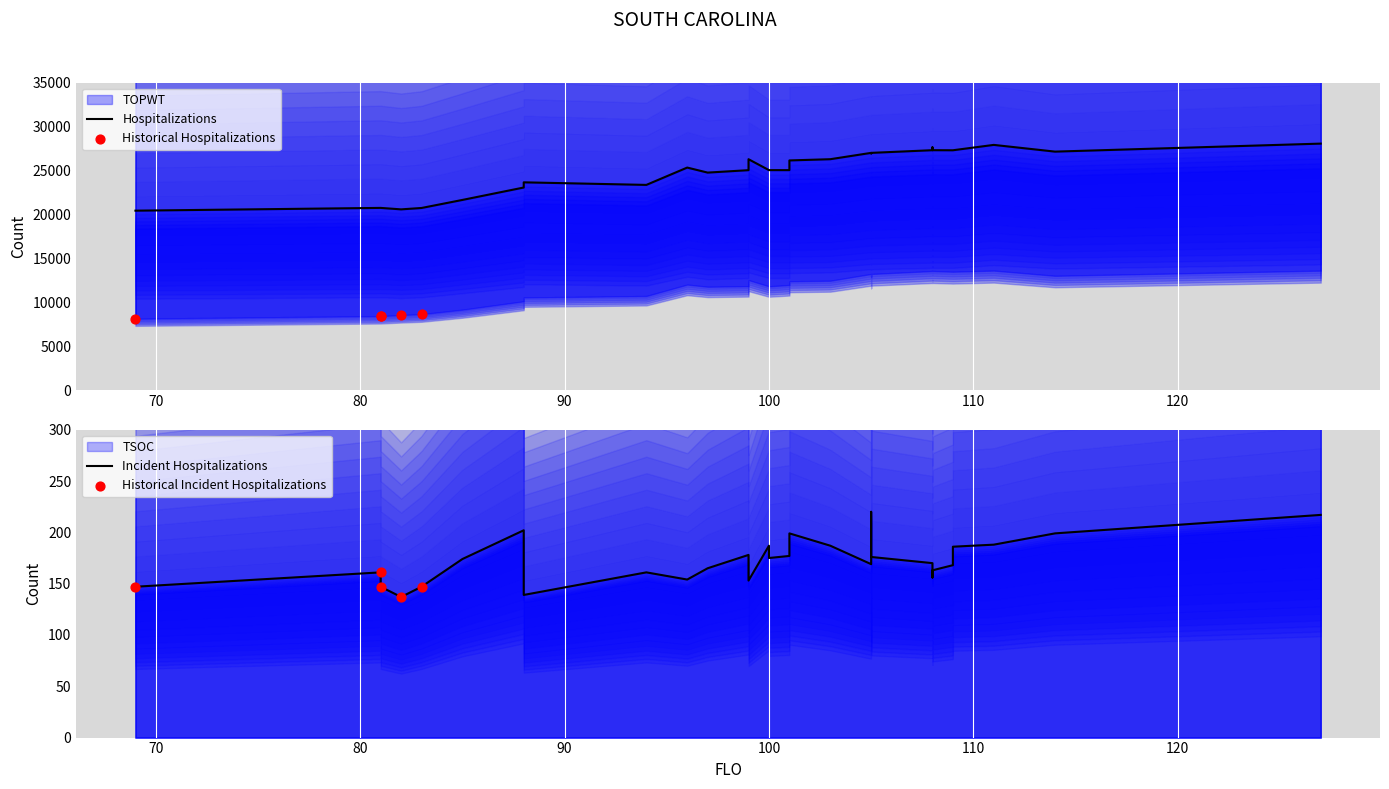

What is the total value across all series at 88?

23263